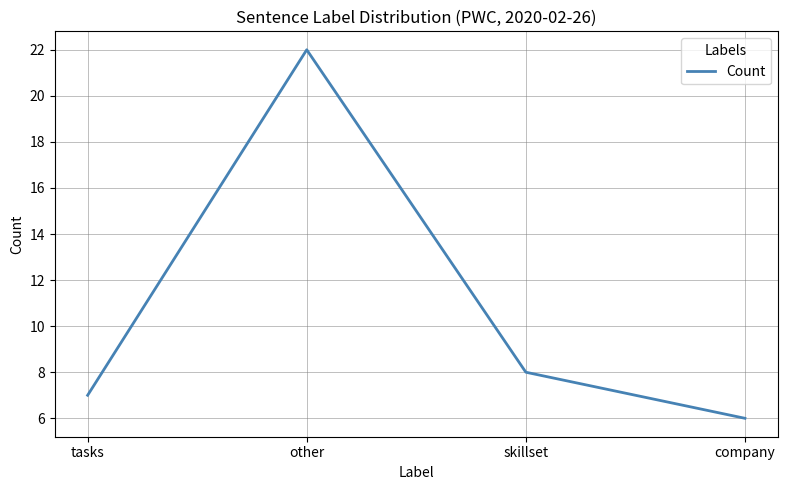

What is the change in value from other to skillset?

-14